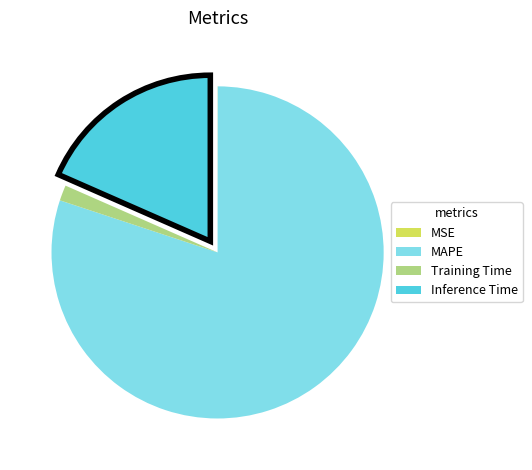

Does any single category account for the majority?

Yes